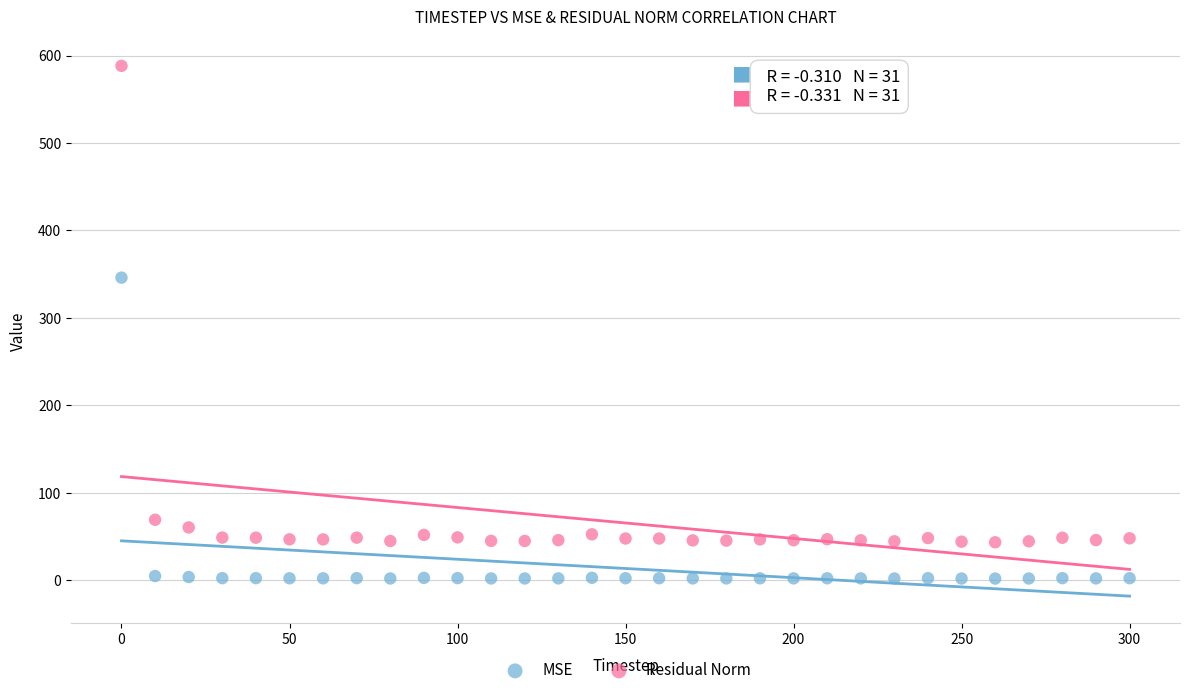

Across all series, what Y value is closest to 295?

346.1